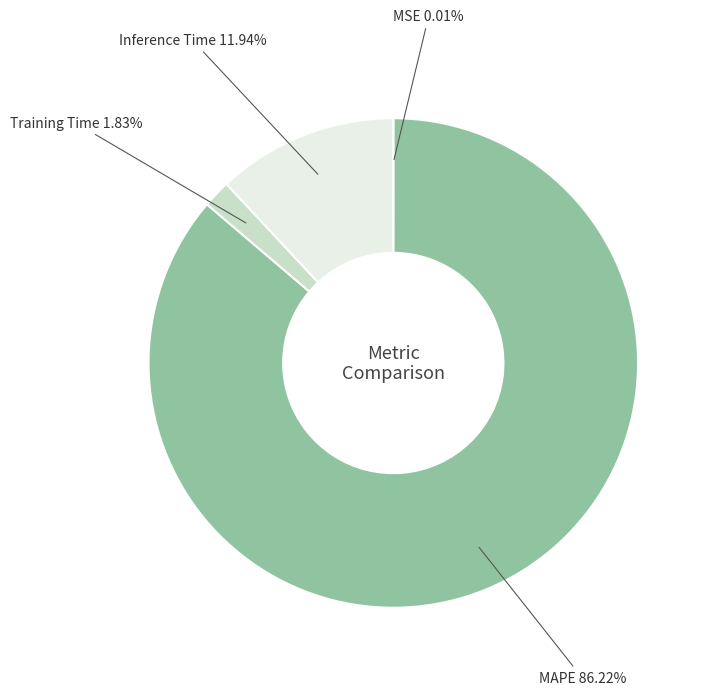

Which slice is the largest?

MAPE